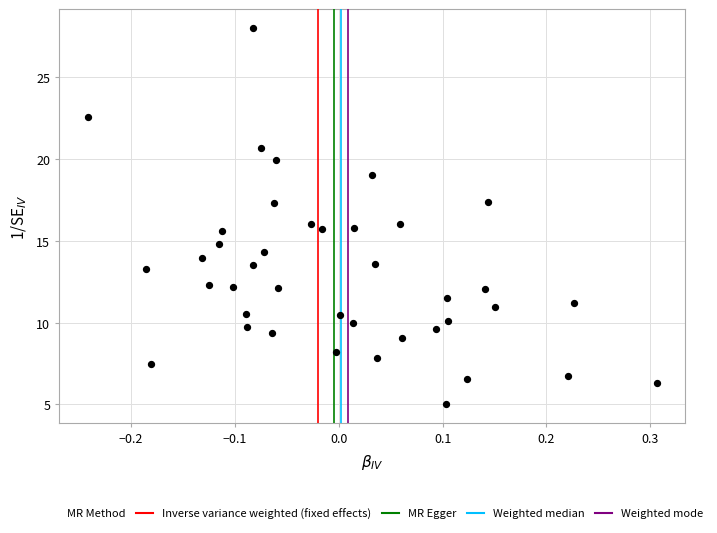

What is the range of X values (max minus min)?

0.5